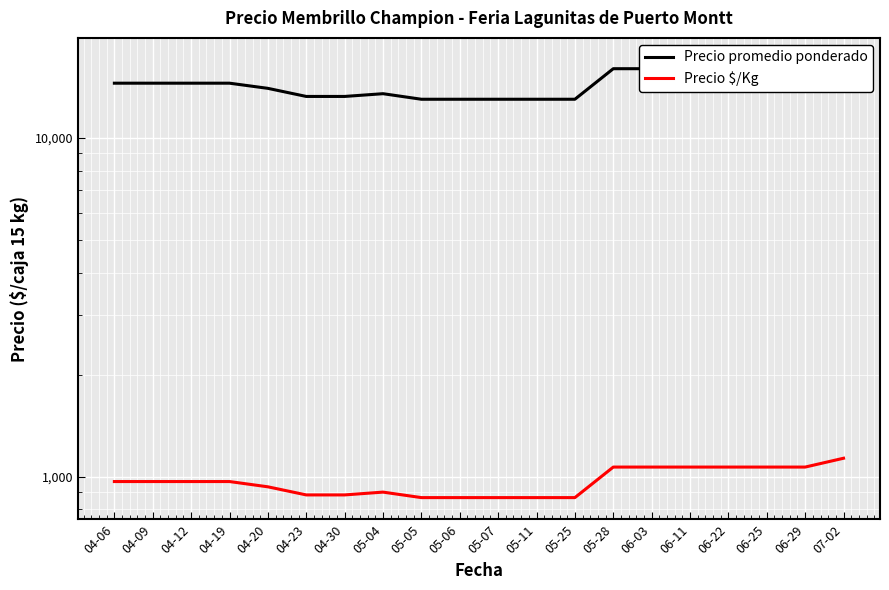

How many data points does each series have?

20